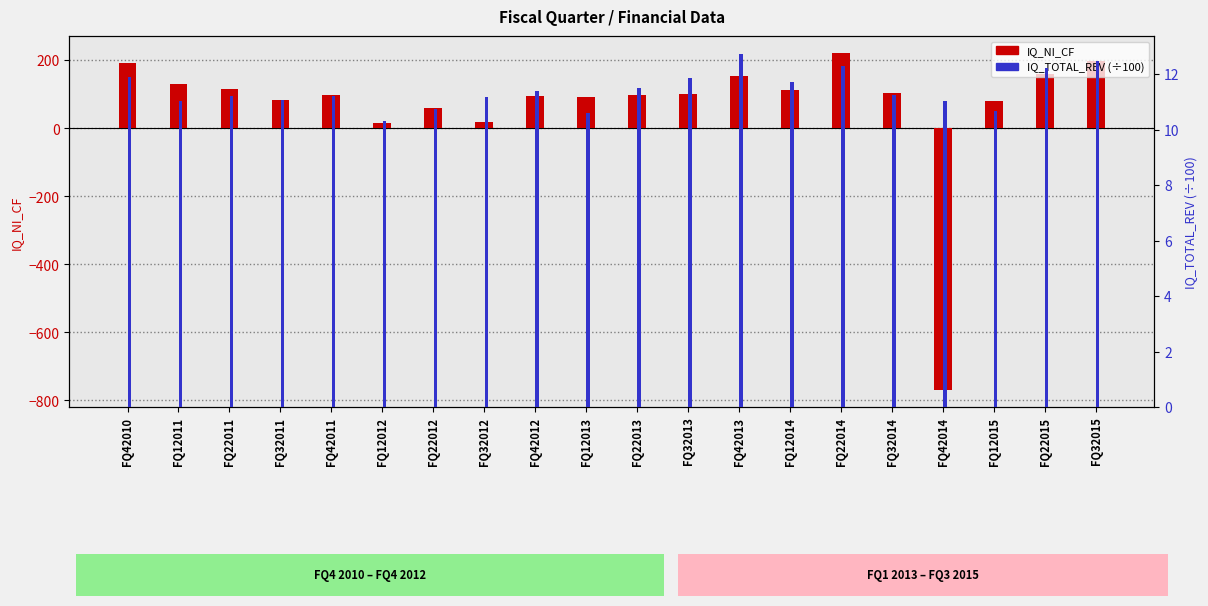

List the series in order of their peak value, lowest first.

IQ_TOTAL_REV (scaled), IQ_NI_CF